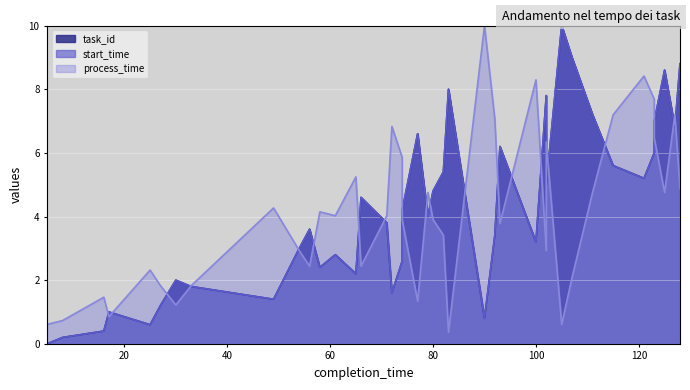

What is the value of the process_time point at the 26th from the left?

7.1